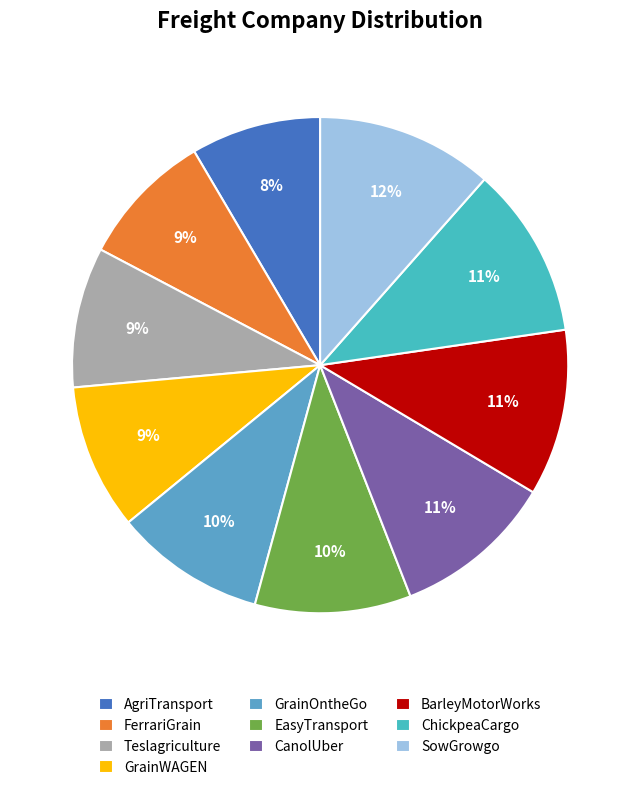

Combined, what portion of the pie is EasyTransport and GrainOntheGo?

20.0%